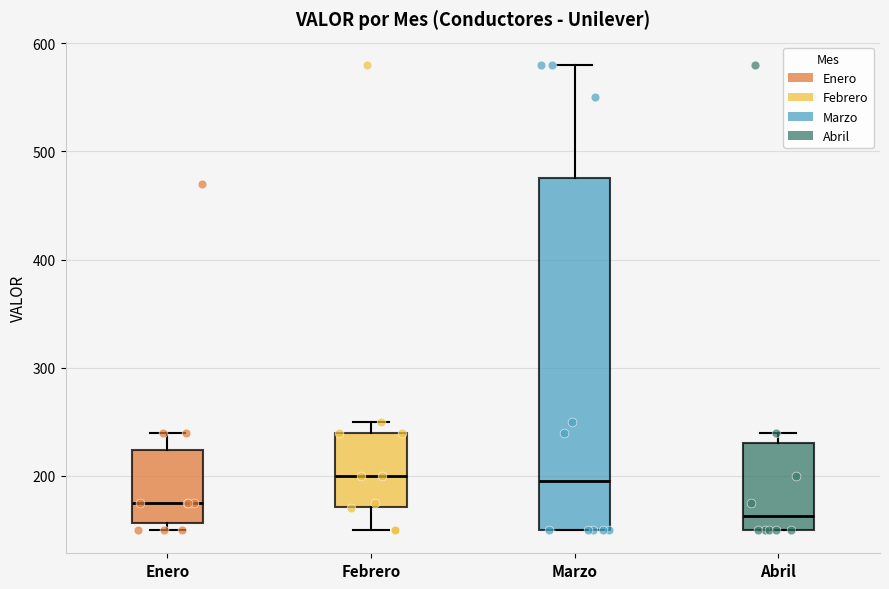

Reading left to right, transcribe this box plot: for each box, give where its median line is, the range the box spans, and where its two whiskers end, as read against the y-axis. The values are not printed on the chart, so give them approximately, as read against the axis.

Enero: median 180, box 160 to 220, whiskers 150 to 240
Febrero: median 200, box 170 to 240, whiskers 150 to 250
Marzo: median 200, box 150 to 480, whiskers 150 to 580
Abril: median 160, box 150 to 230, whiskers 150 to 240